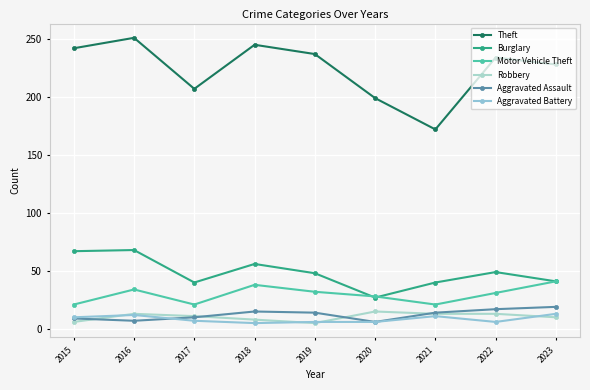

Reading right to left, what are all the values shown in this chart?

Theft: 2023=228	2022=234	2021=172	2020=199	2019=237	2018=245	2017=207	2016=251	2015=242
Burglary: 2023=41	2022=49	2021=40	2020=27	2019=48	2018=56	2017=40	2016=68	2015=67
Motor Vehicle Theft: 2023=41	2022=31	2021=21	2020=28	2019=32	2018=38	2017=21	2016=34	2015=21
Robbery: 2023=10	2022=13	2021=13	2020=15	2019=5	2018=8	2017=11	2016=13	2015=6
Aggravated Assault: 2023=19	2022=17	2021=14	2020=6	2019=14	2018=15	2017=10	2016=7	2015=9
Aggravated Battery: 2023=13	2022=6	2021=11	2020=6	2019=6	2018=5	2017=7	2016=12	2015=10